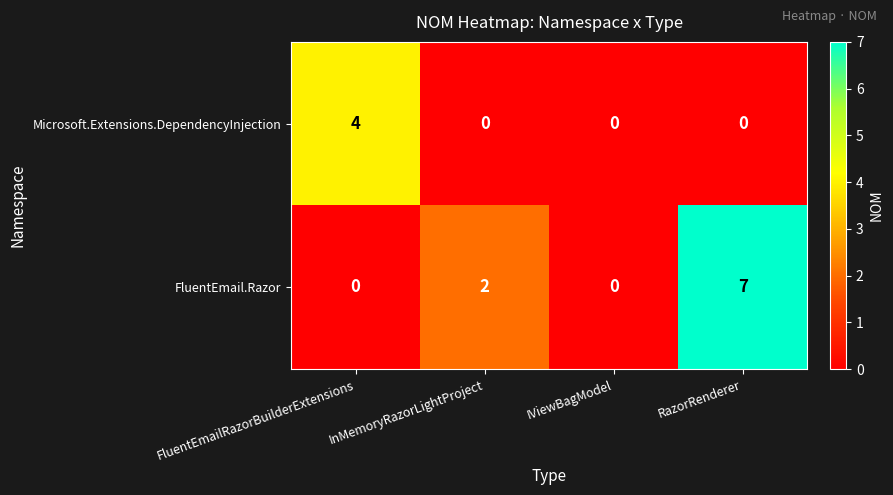

Where is FluentEmail.Razor nearest to the value 3?

InMemoryRazorLightProject